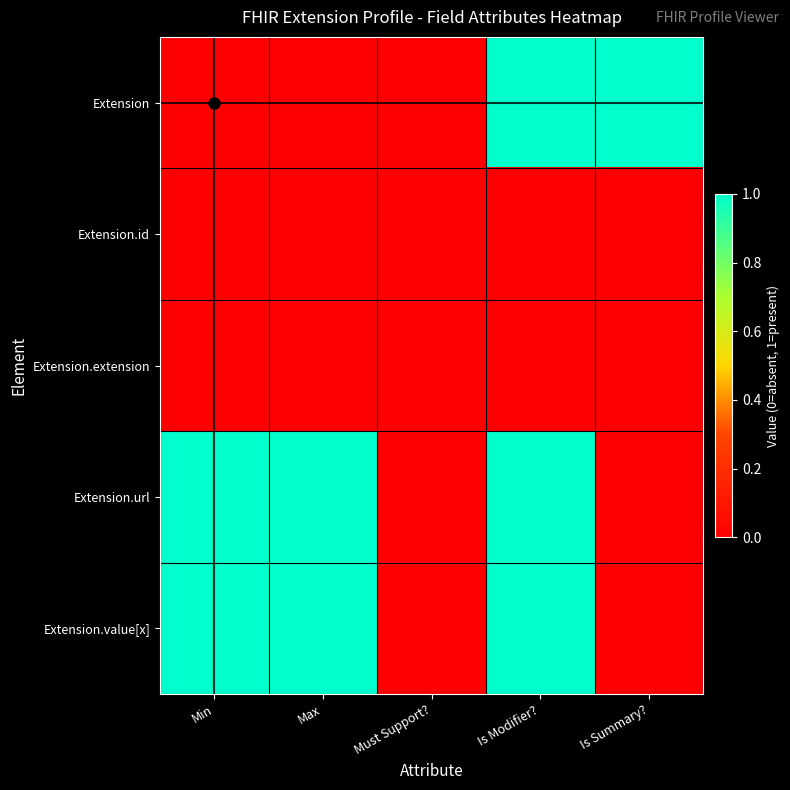

What is the maximum value shown in the chart?

1